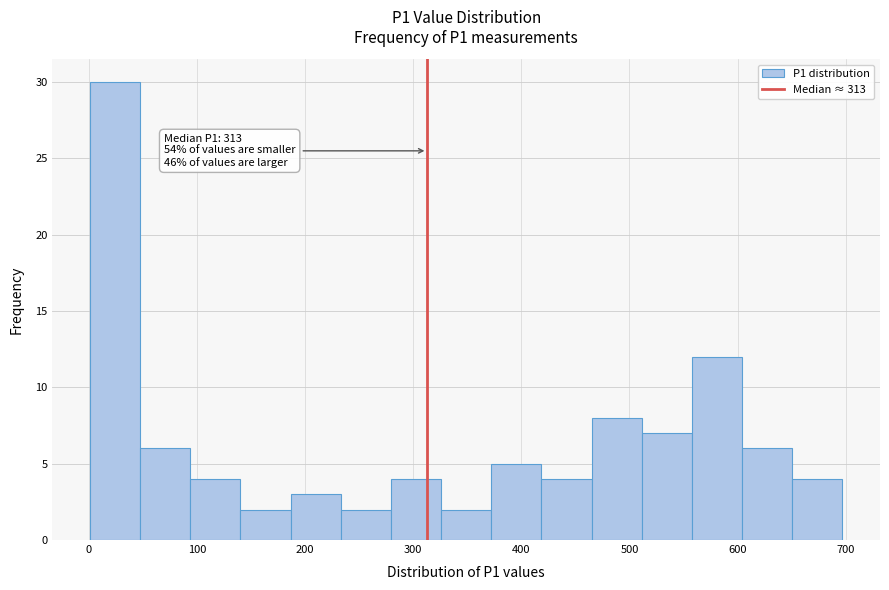

Over which range of the x-axis is the bar tallest?

0 to 50